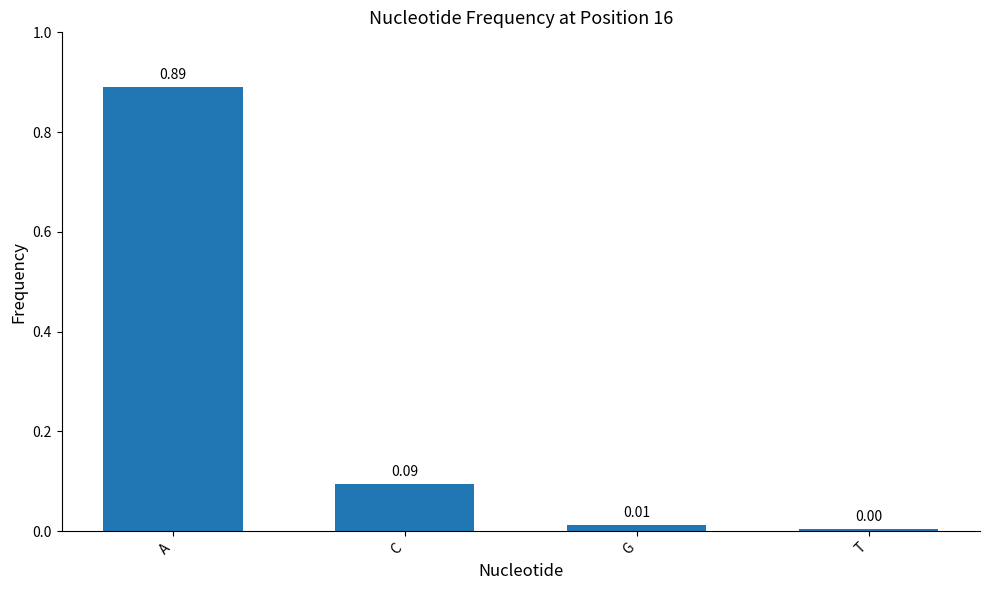

Between T and G, which is larger?

G